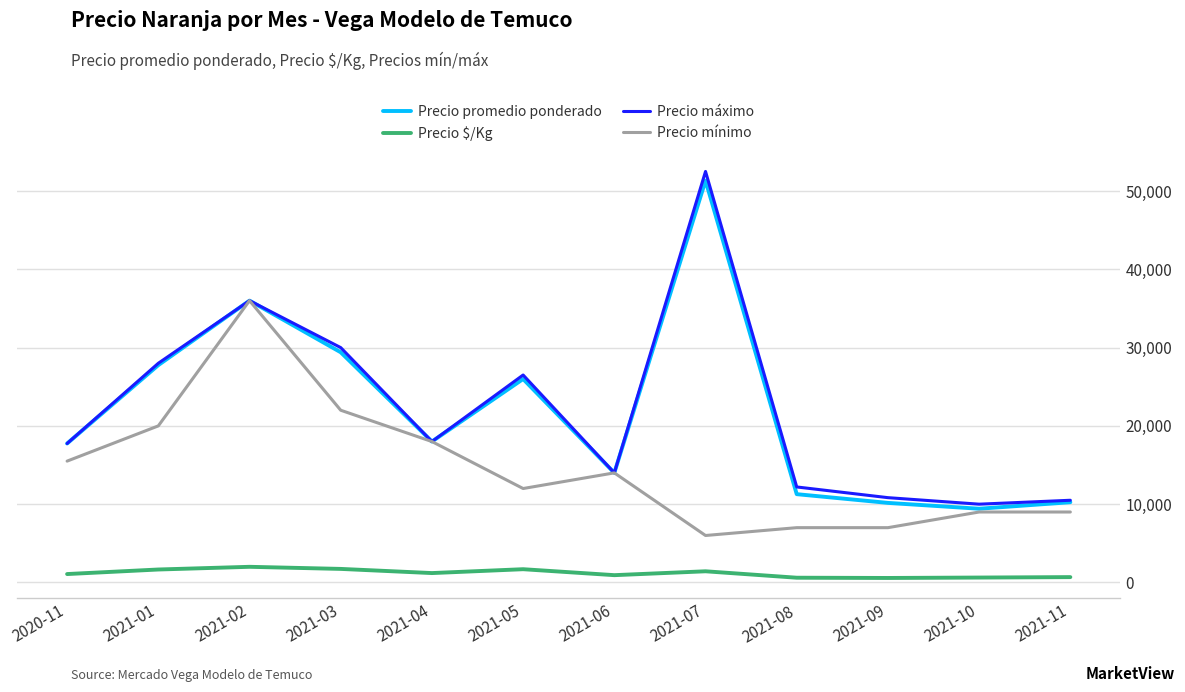

Which series has the largest range (max minus min)?

Precio máximo